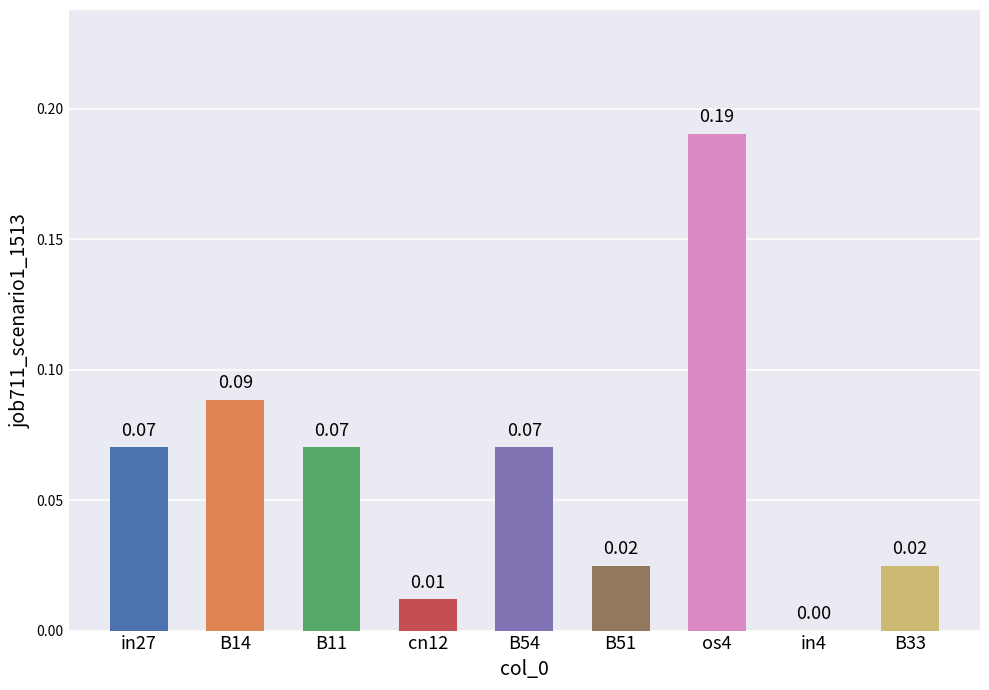

What is the change in value from B11 to os4?

+0.1